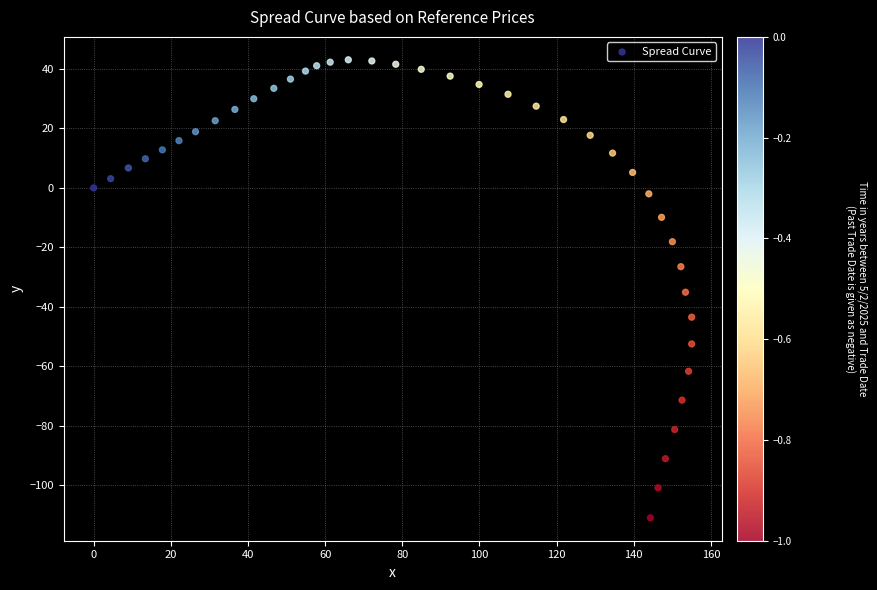

What Y value in the scatter plot is closest to -33?

-35.1